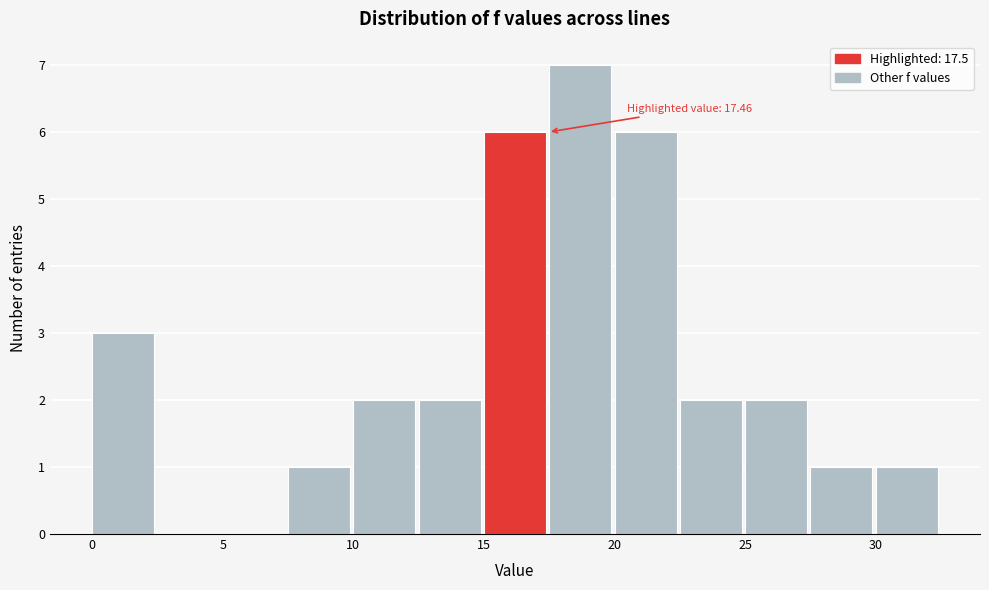

Which range on the x-axis has the tallest bar?

17.5 to 20.0